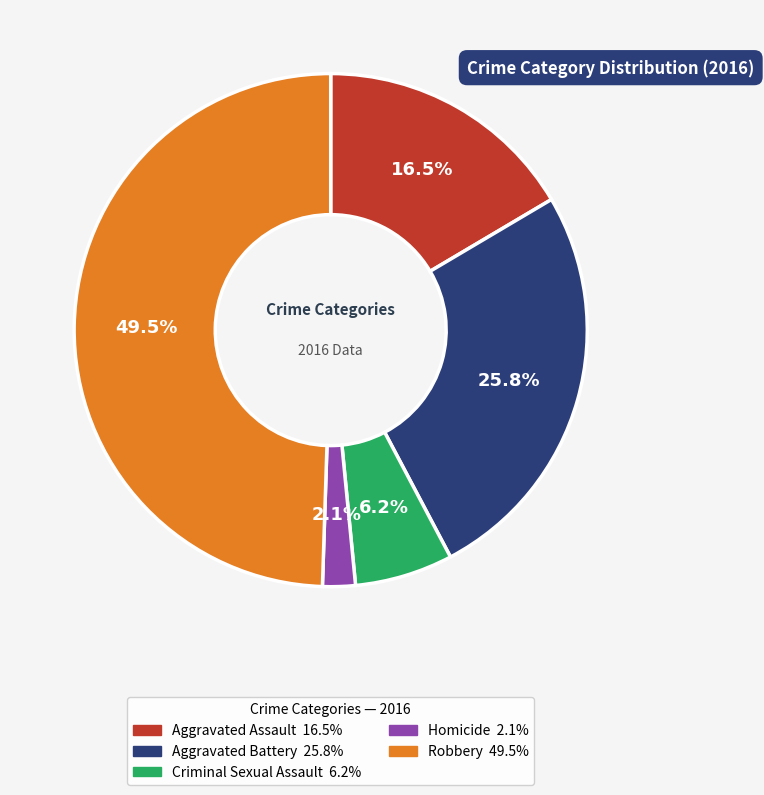

Rank the categories by value from highest to lowest.

Robbery, Aggravated Battery, Aggravated Assault, Criminal Sexual Assault, Homicide